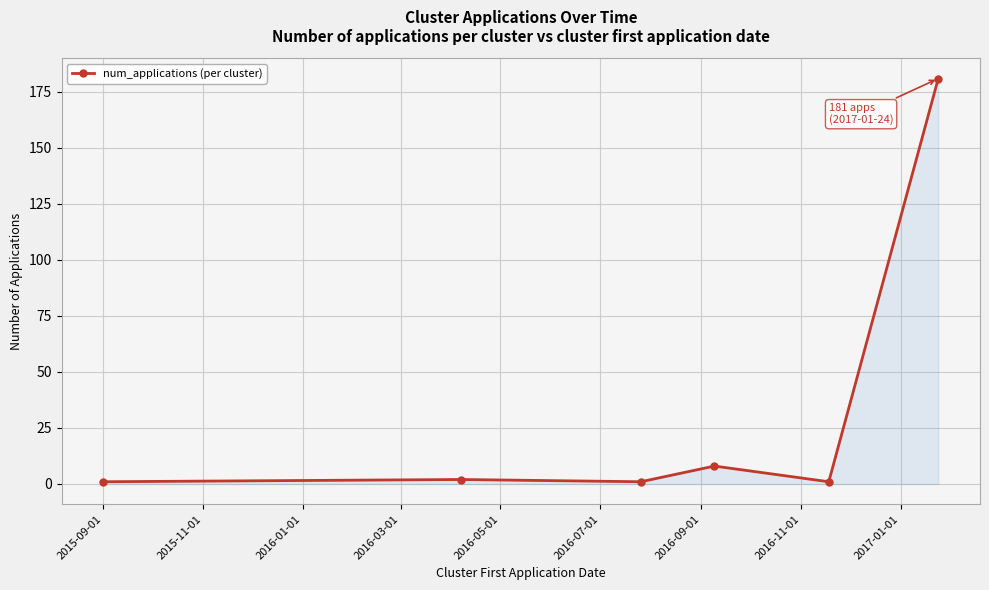

True or false: there are more than 2 points higher than both neighbors.

False